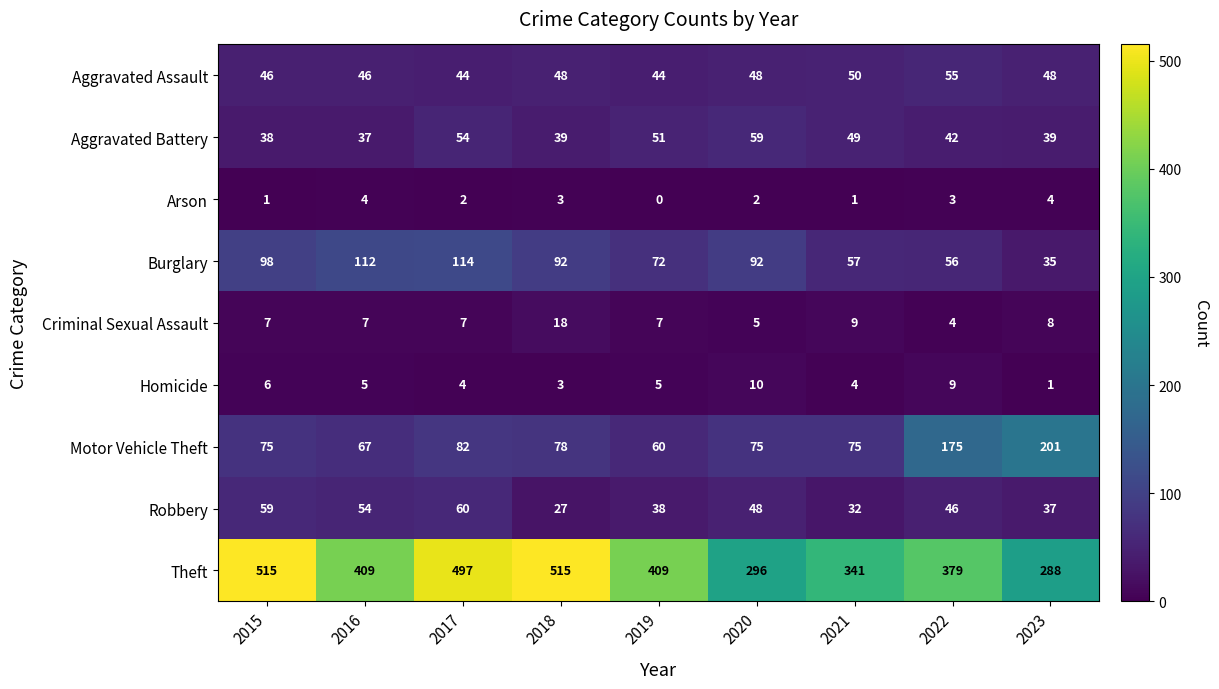

Rank the series by their maximum value, from lowest to highest.

Arson, Homicide, Criminal Sexual Assault, Aggravated Assault, Aggravated Battery, Robbery, Burglary, Motor Vehicle Theft, Theft